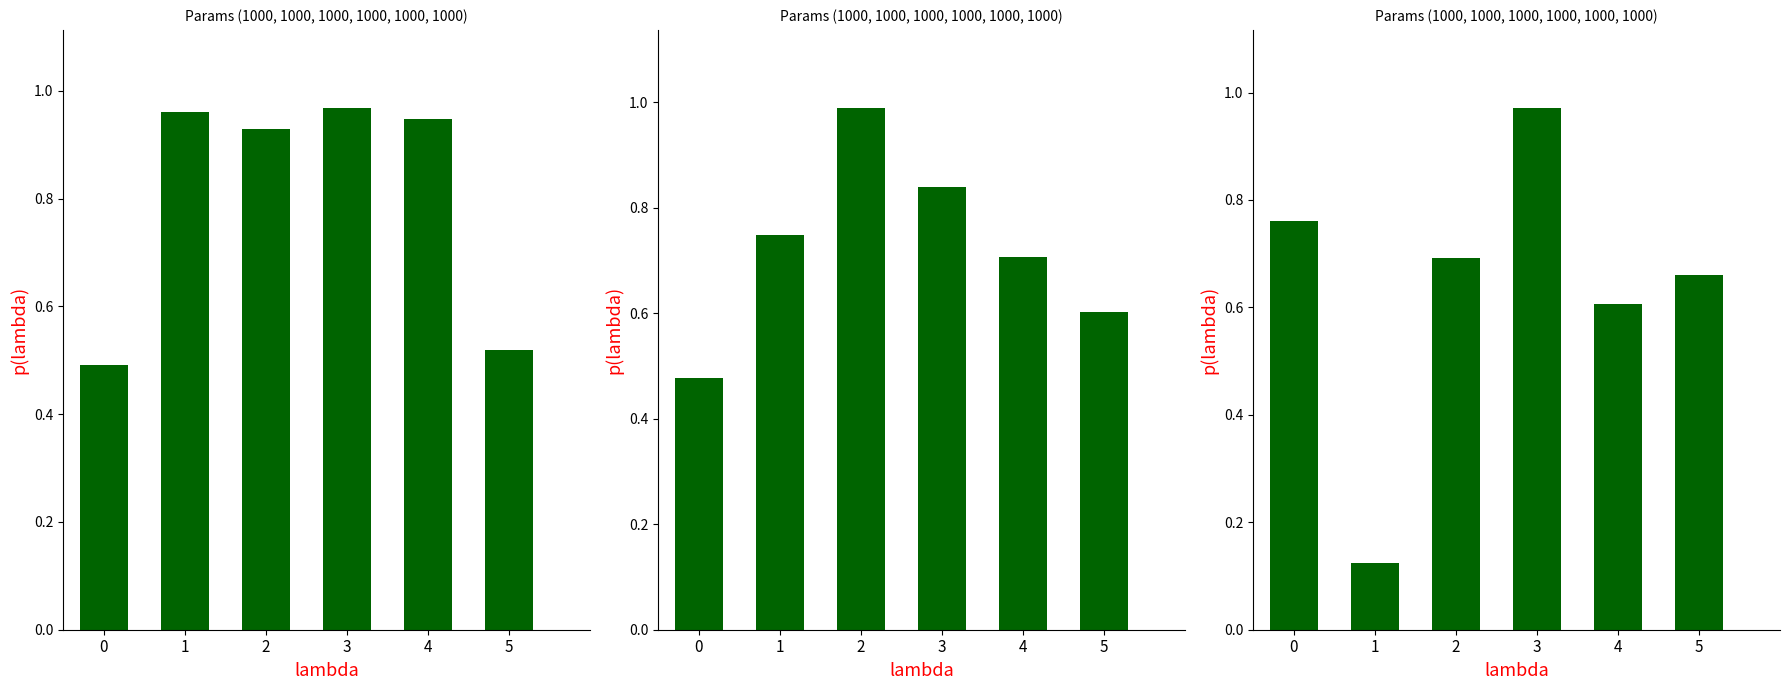

What value does the promoccup_ant series have at 3?

1.0